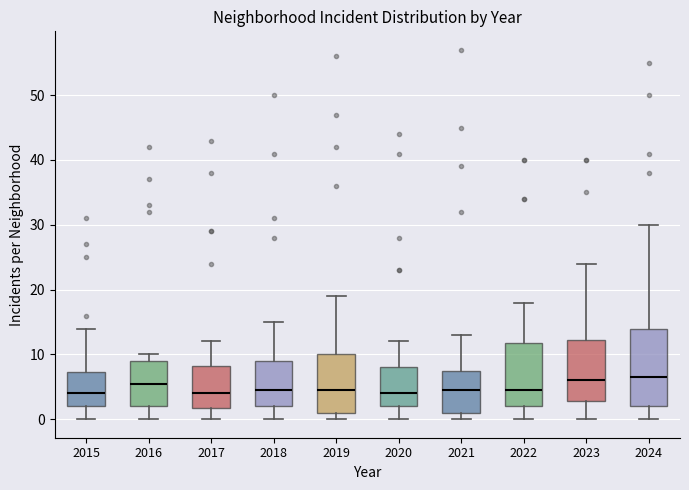

Reading left to right, read every box against the y-axis: the position of its median line, the range the box covers, and the ends of its whiskers. The values are not printed on the chart, so give them approximately, as read against the axis.

2015: median 4, box 2 to 7, whiskers 0 to 14
2016: median 6, box 2 to 9, whiskers 0 to 10
2017: median 4, box 2 to 8, whiskers 0 to 12
2018: median 5, box 2 to 9, whiskers 0 to 15
2019: median 5, box 1 to 10, whiskers 0 to 19
2020: median 4, box 2 to 8, whiskers 0 to 12
2021: median 5, box 1 to 8, whiskers 0 to 13
2022: median 5, box 2 to 12, whiskers 0 to 18
2023: median 6, box 3 to 12, whiskers 0 to 24
2024: median 7, box 2 to 14, whiskers 0 to 30